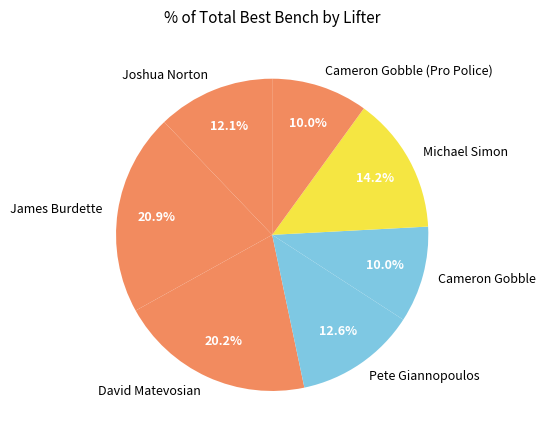

Is there any slice that represents more than half of the pie?

No